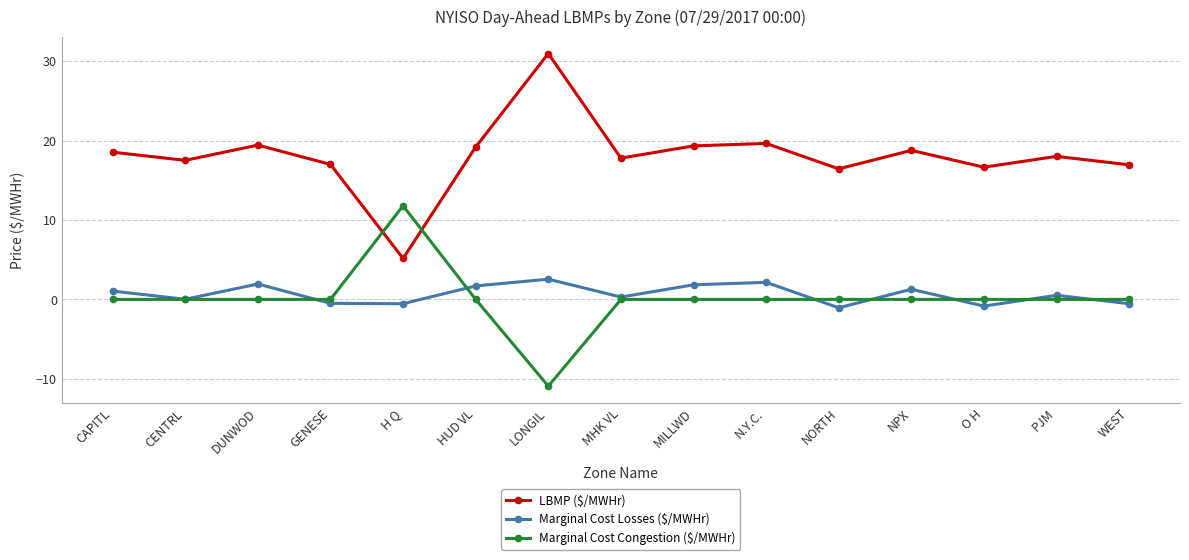

What is the sum of all Marginal Cost Losses ($/MWHr) values?

9.9